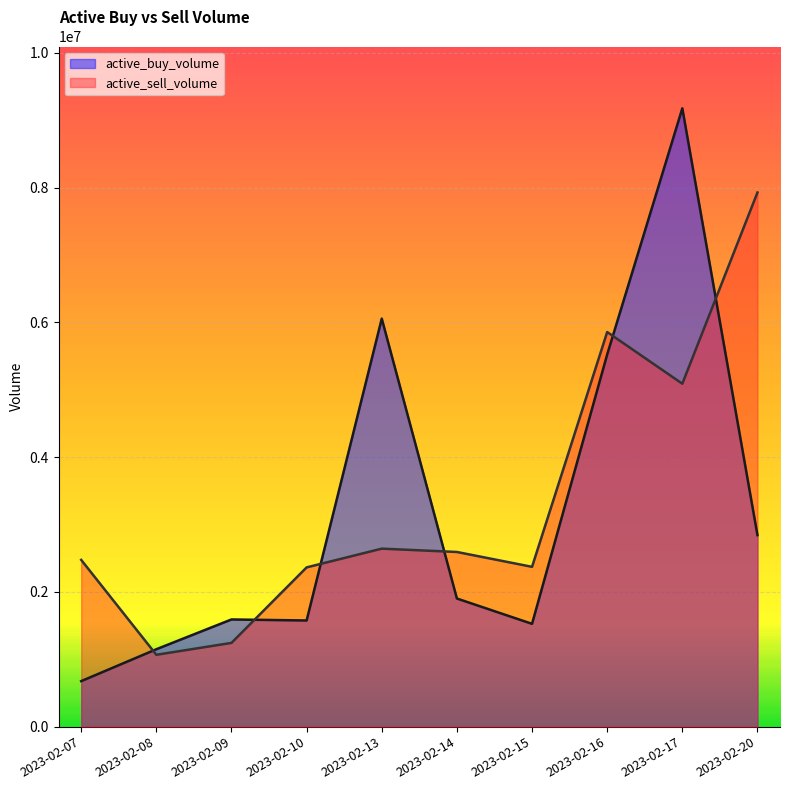

What is the sum of the active_buy_volume values at 2023-02-08 and 2023-02-14?

3050017